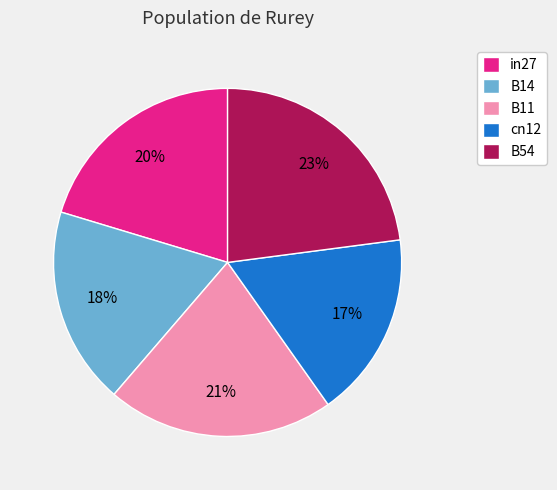

Combined, do B11 and B14 account for over 50%?

No